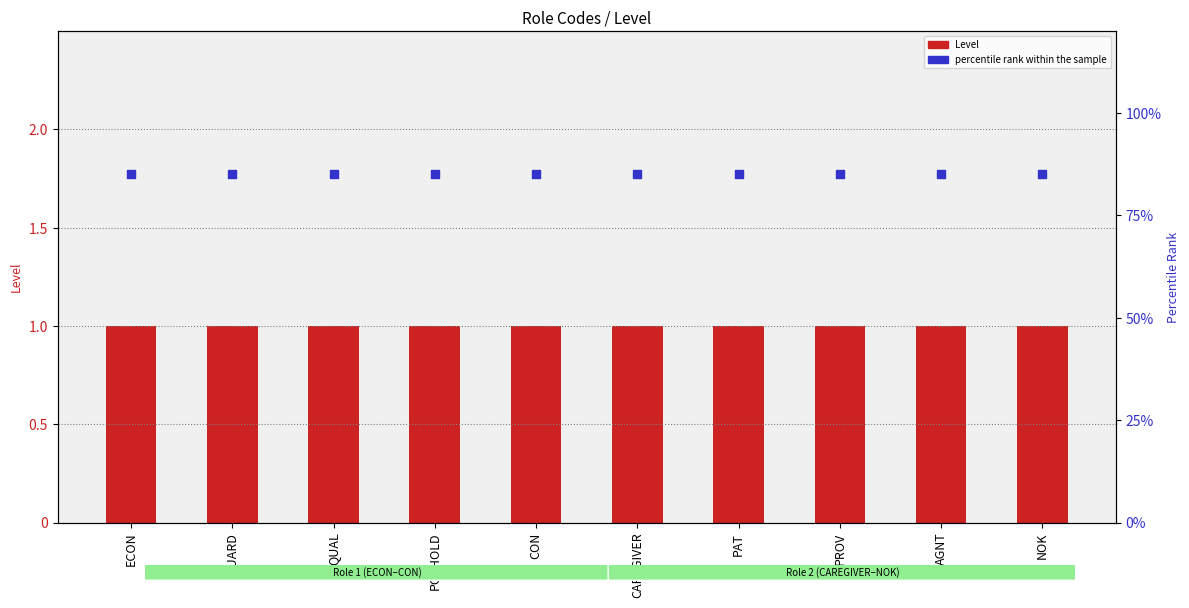

What is the total value across all series at GUARD?

86